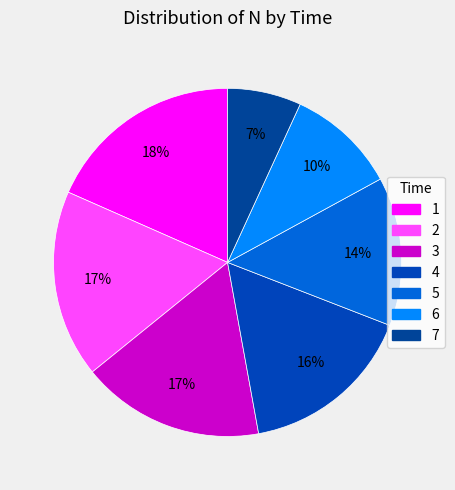

To the nearest percent, what is the difference between the 1 and 2 slice percentages?

1%